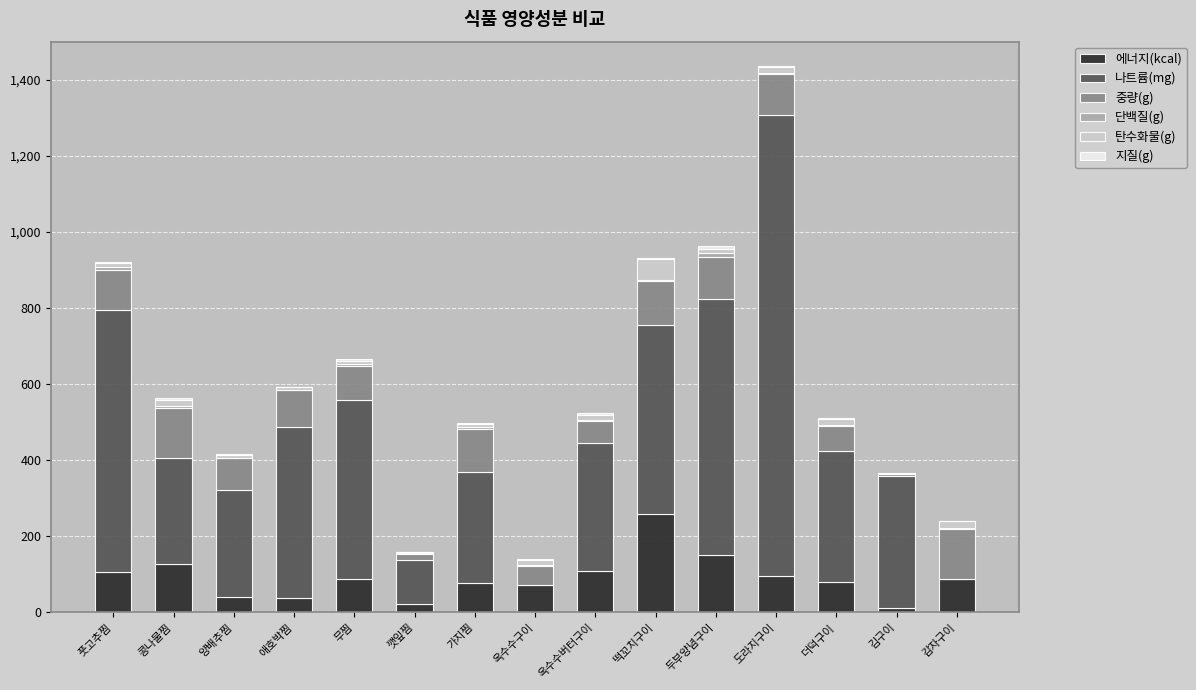

Count the number of data series in this chart.

6